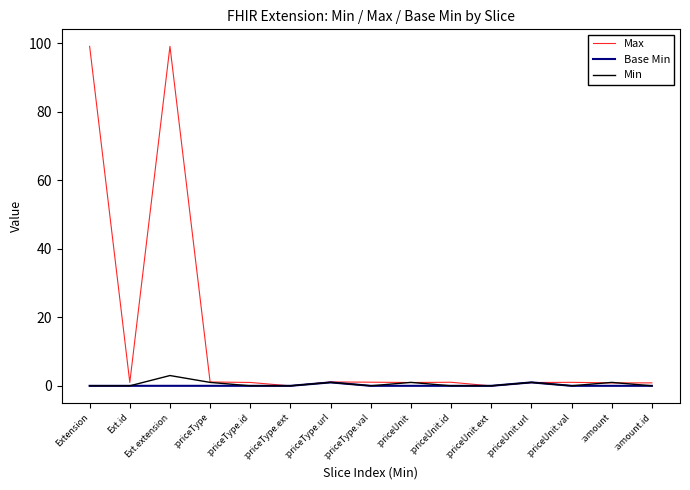

What is the difference between the maximum and minimum values in the Min series?

3.0